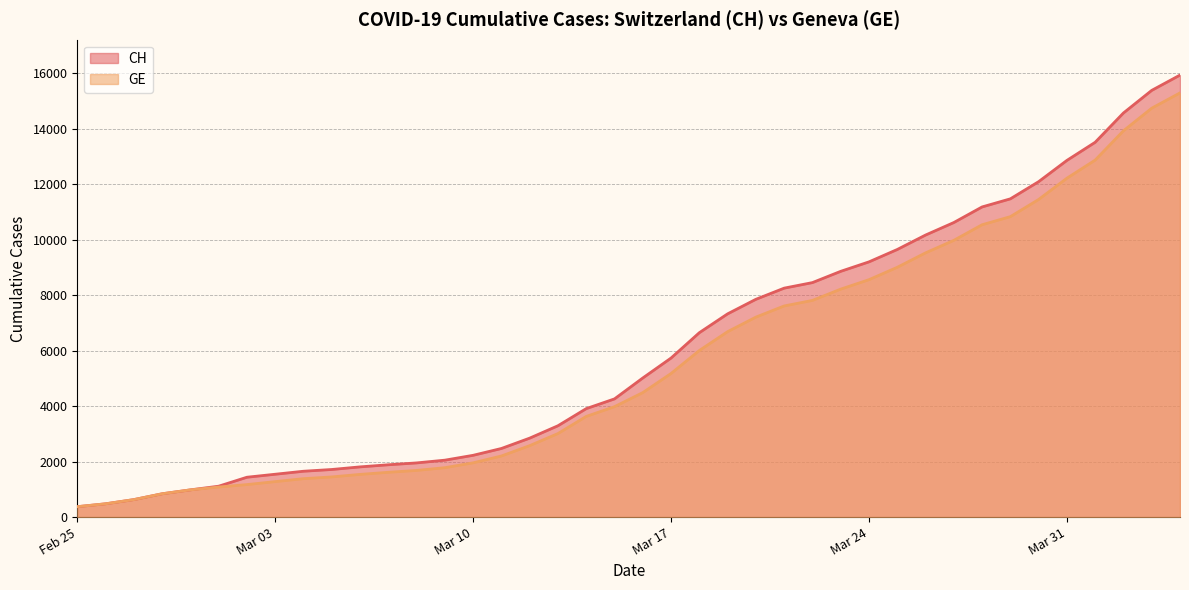

Which has a higher value, 2020-03-23 or 2020-03-12?

2020-03-23